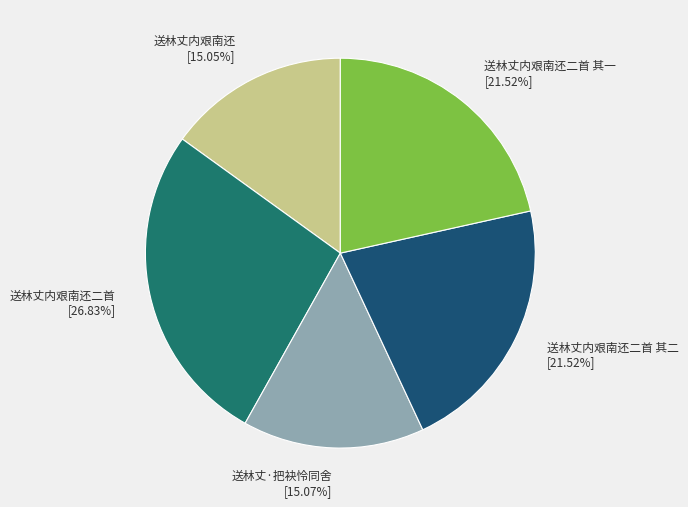

What is the ratio of the value at 送林丈内艰南还二首 其一 [21.52%] to the value at 送林丈内艰南还二首 其二 [21.52%]?

1.0